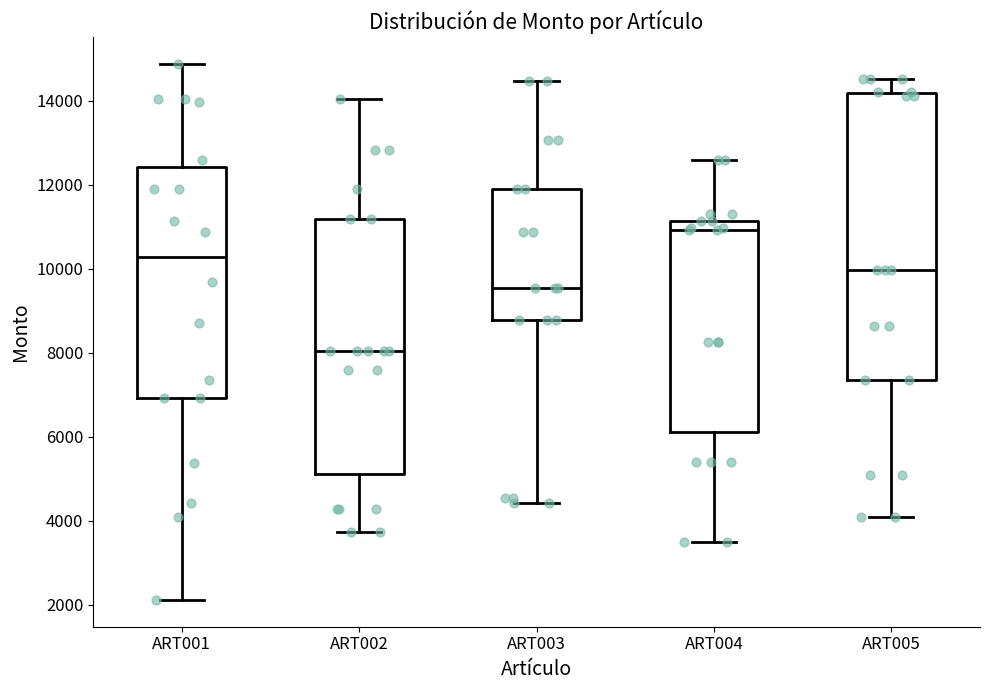

Which box is the tallest, from its lower edge to its upper edge?

ART005